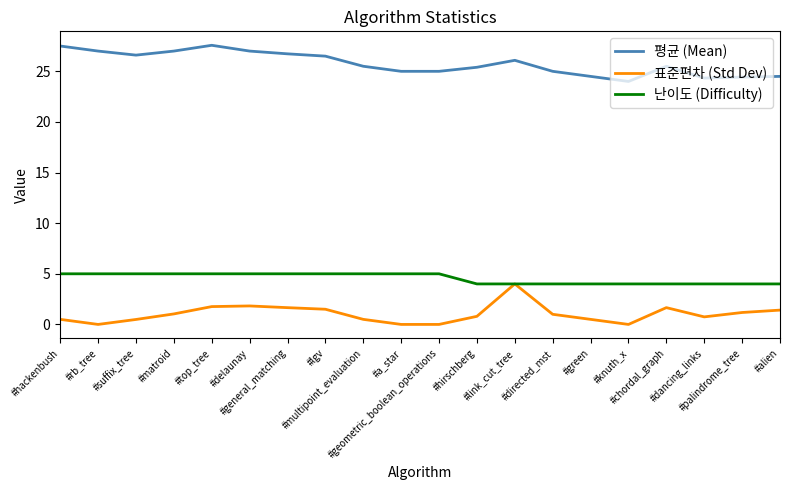

True or false: 난이도 (Difficulty) and 평균 (Mean) intersect in this chart.

False